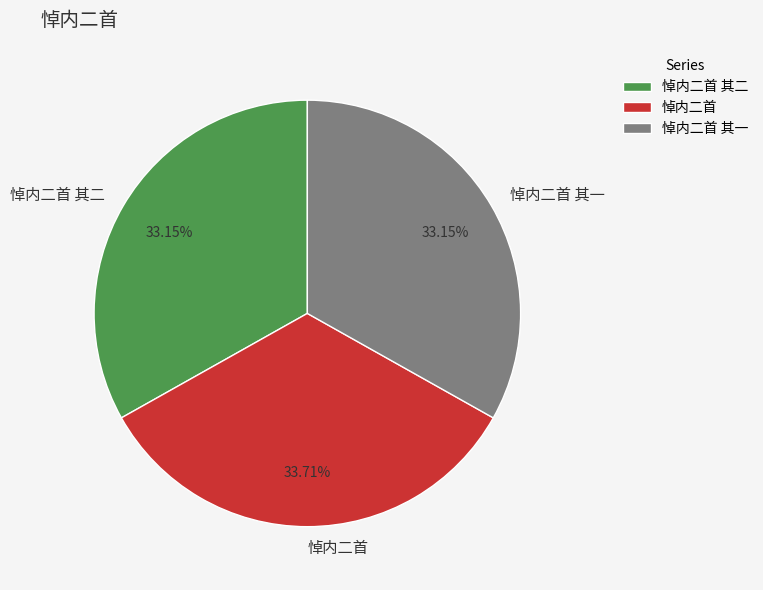

To the nearest percent, what is the difference between the largest and smallest slice percentages?

1%